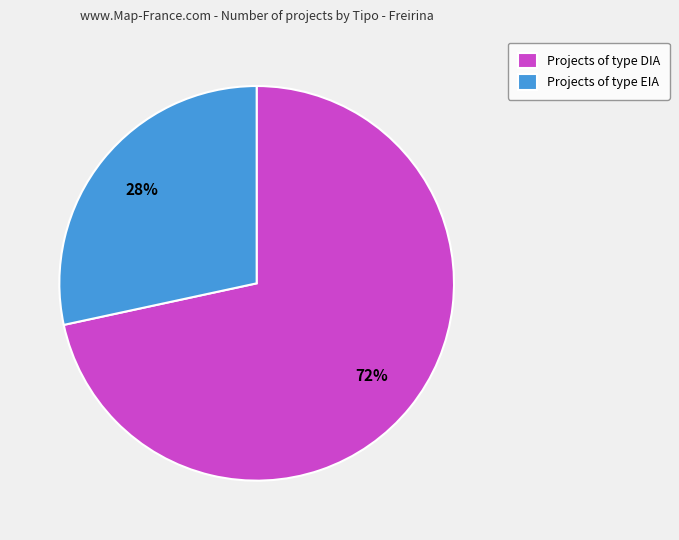

True or false: Projects of type DIA accounts for 72% of the total.

True